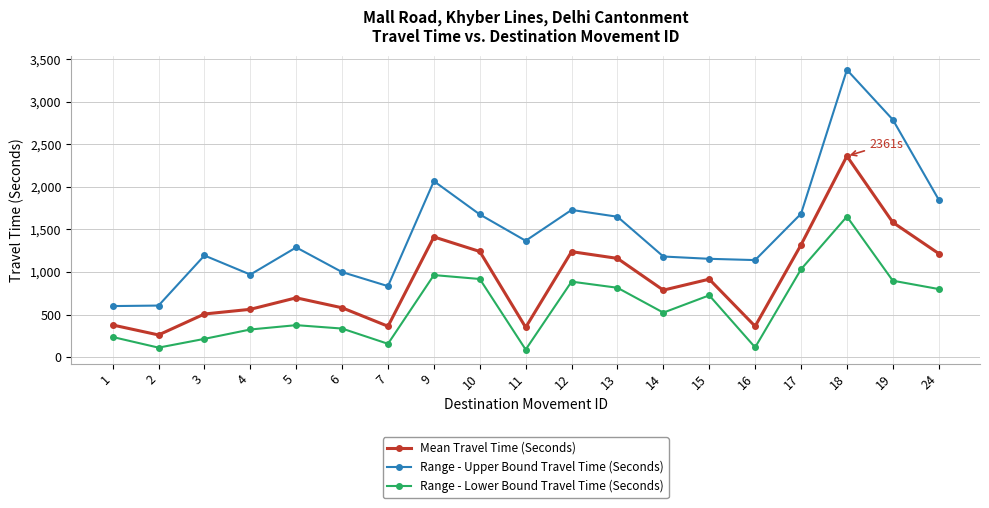

How many series are shown in this chart?

3